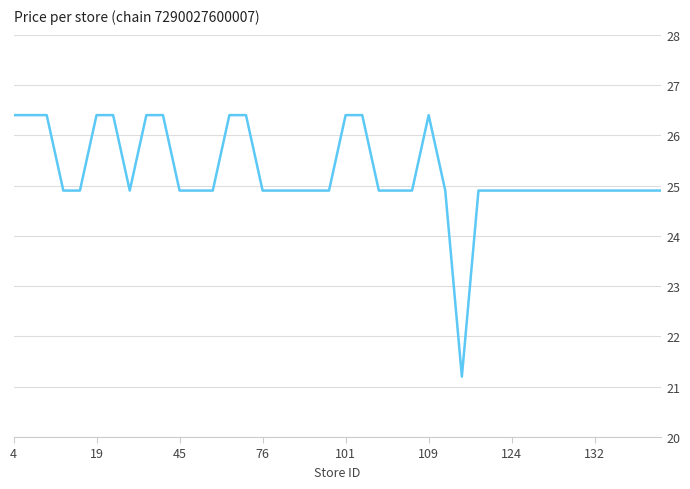

What is the greatest value displayed?

26.4